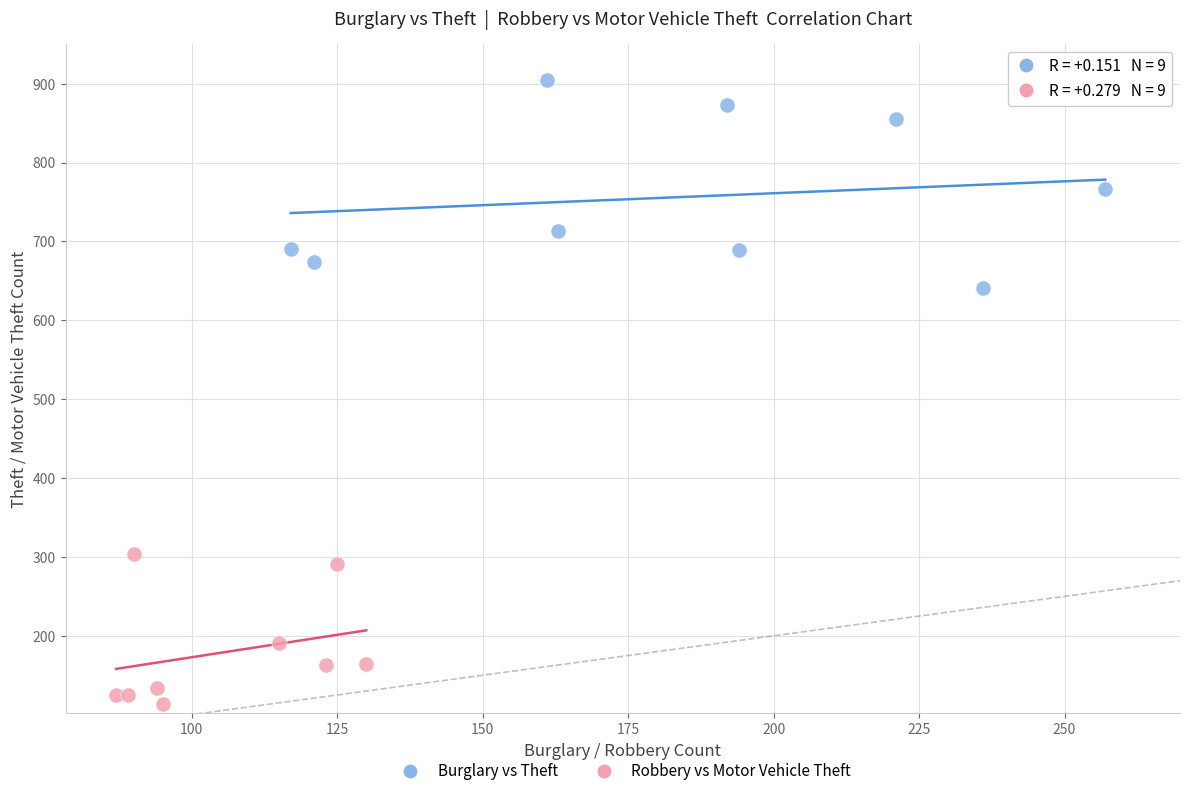

Which series reaches the maximum Y coordinate?

Burglary vs Theft